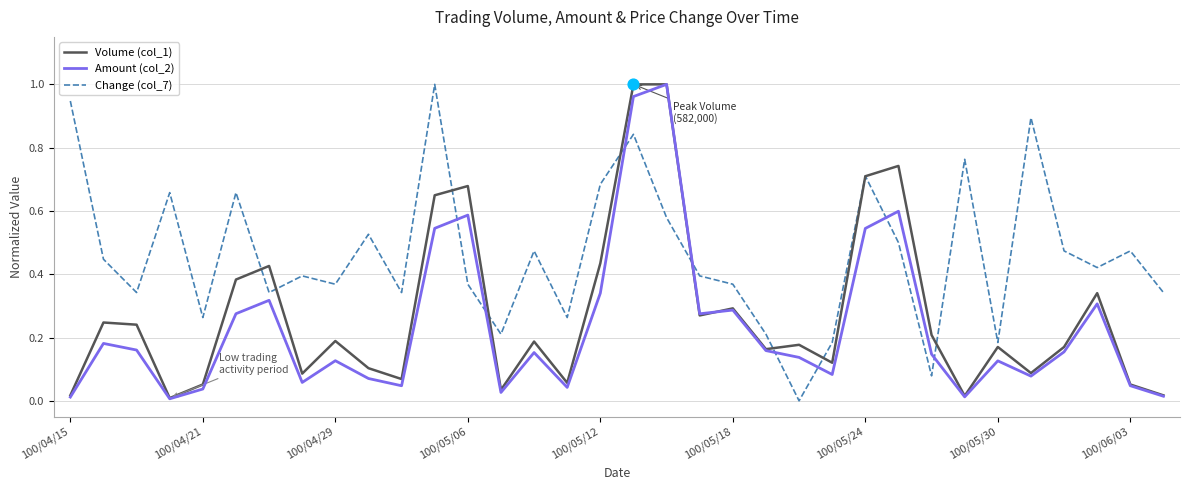

What are all the series names shown in the legend?

Volume (col_1), Amount (col_2), Change (col_7)